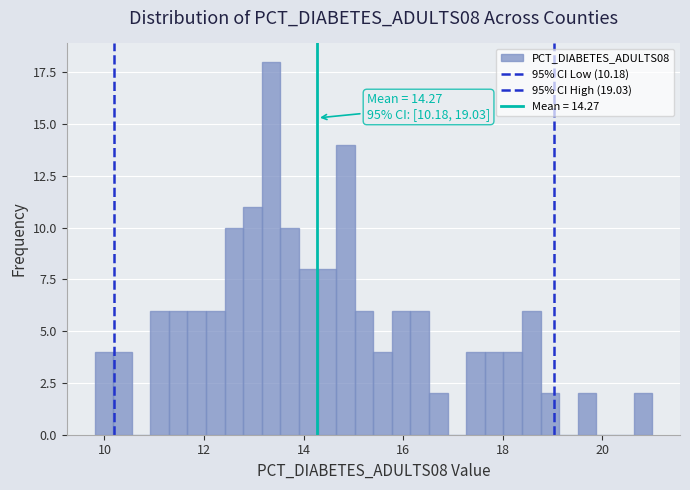

Around what value on the x-axis is the tallest bar? Give the approximate position of its centre, as read against the axis.

13.4